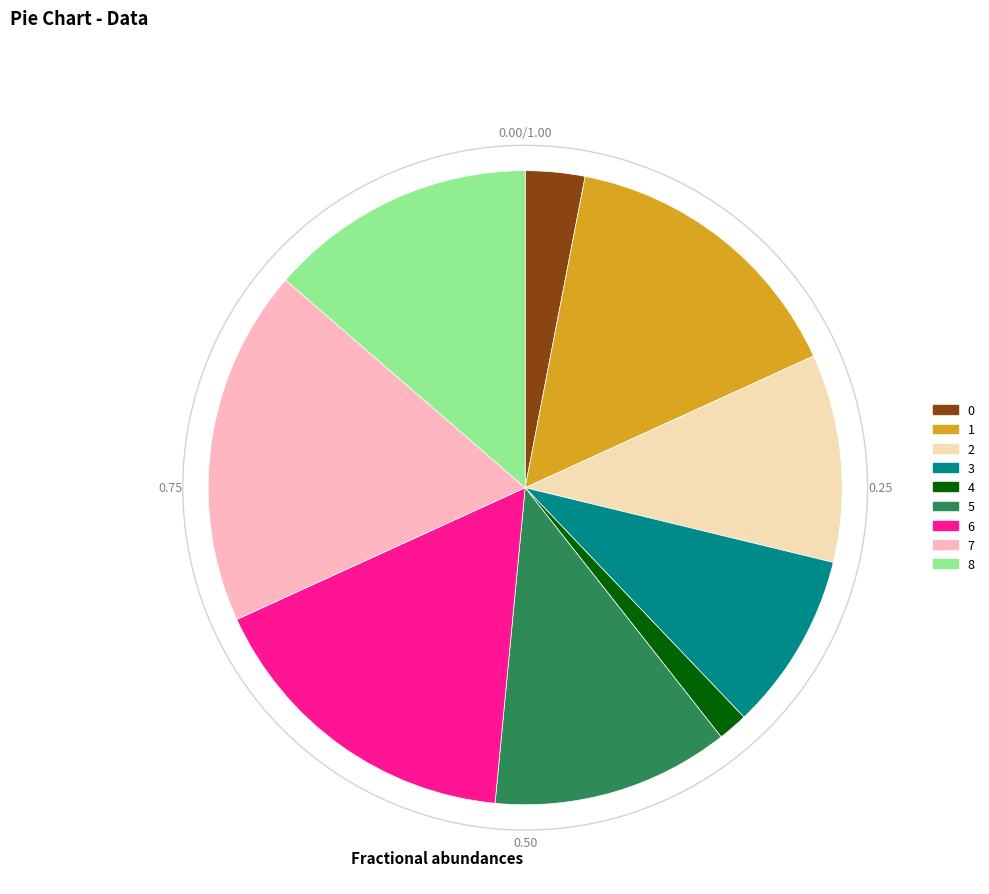

Does any single category account for the majority?

No